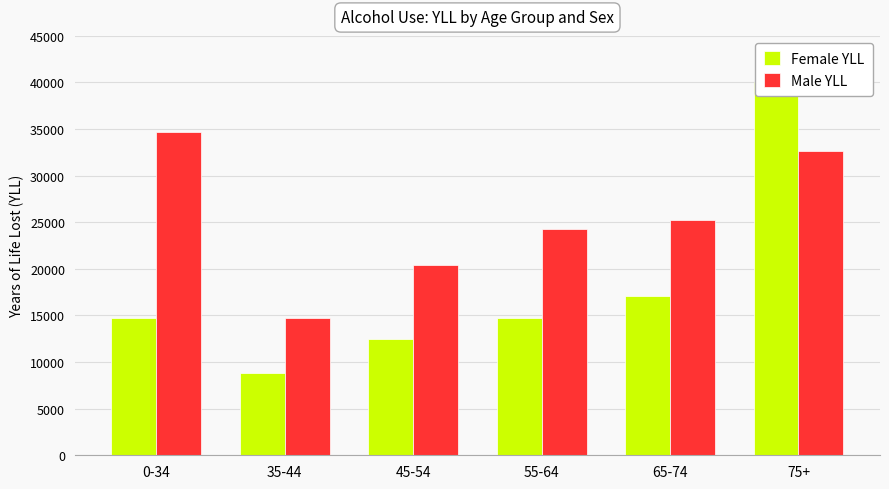

What is the difference between the Male YLL values at 75+ and 65-74?

7424.0